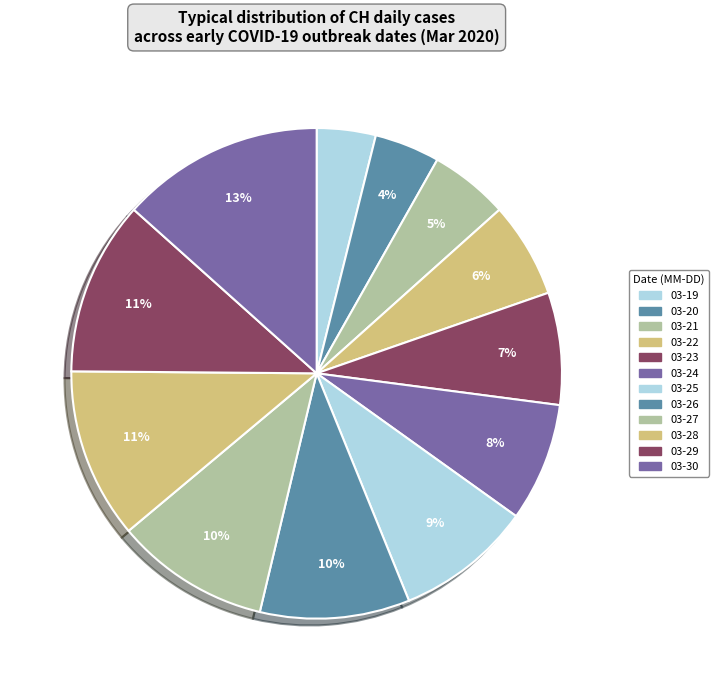

Which slice is the smallest?

2020-03-19